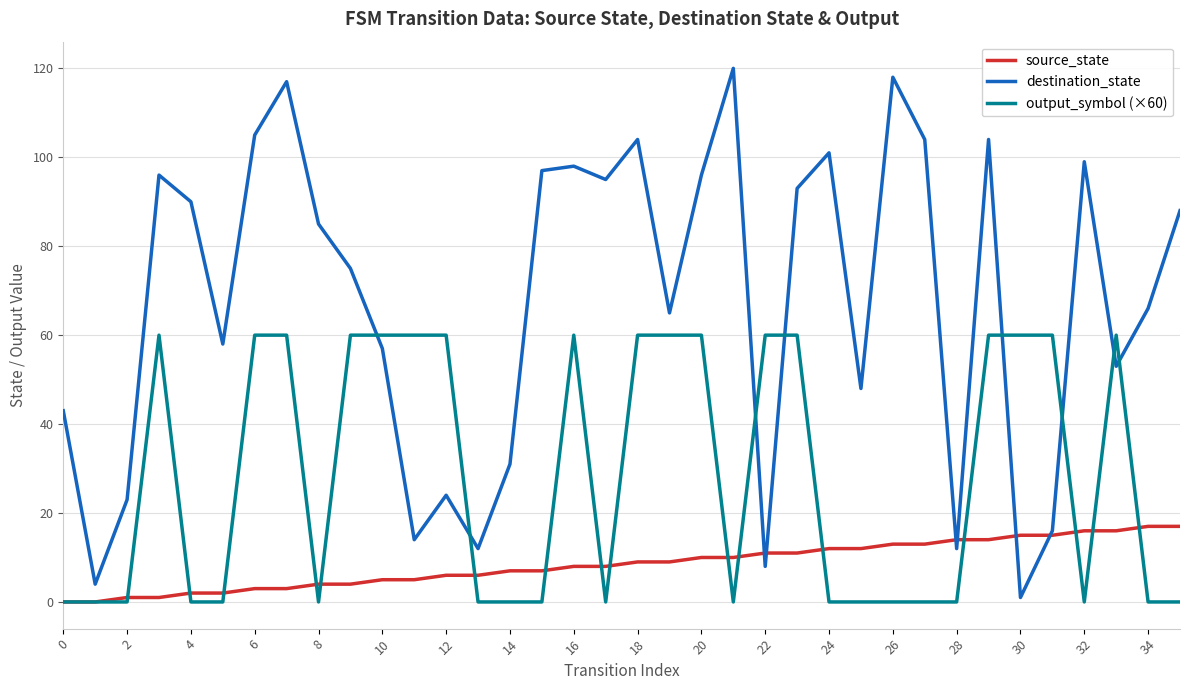

What is the maximum value for destination_state?

120